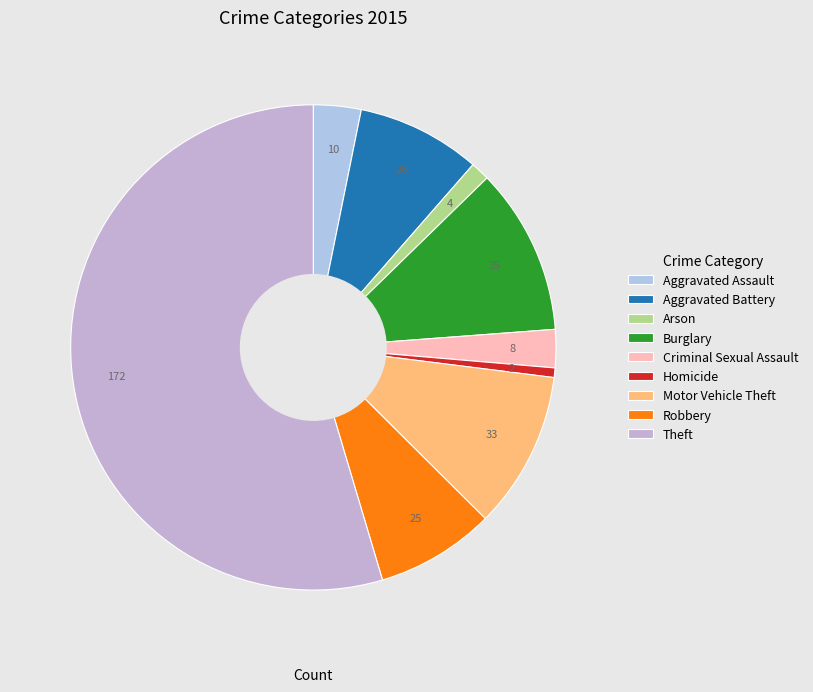

What is the change in value from Aggravated Battery to Robbery?

-1